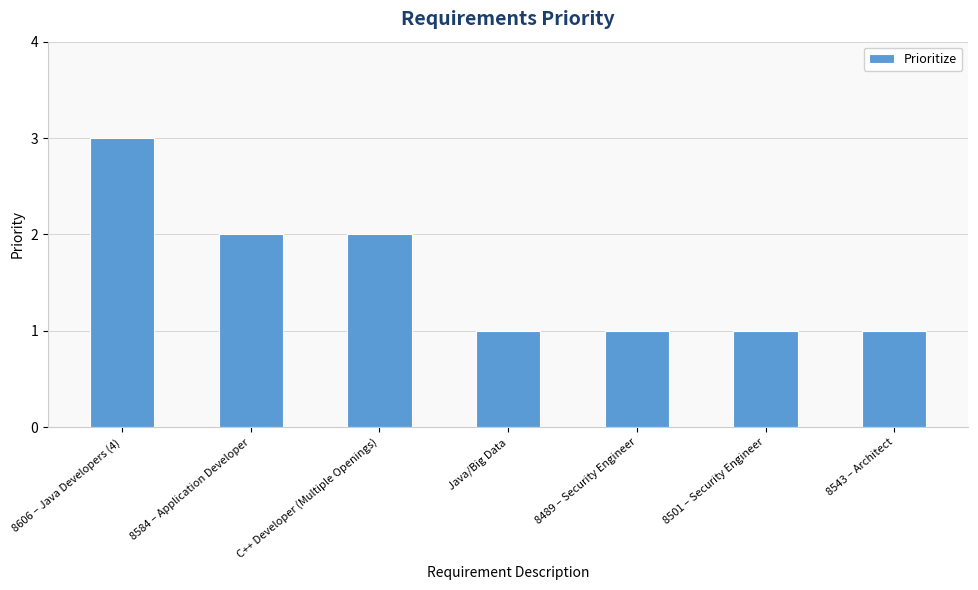

What is the label of the 4th bar from the left?

Java/Big Data